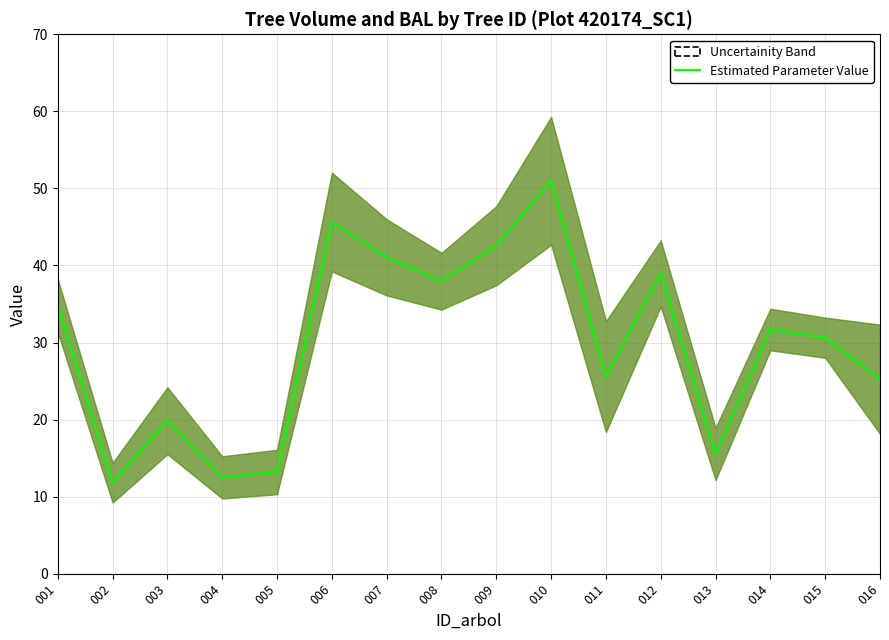

What is the change in value from 005 to 007?

+27.9